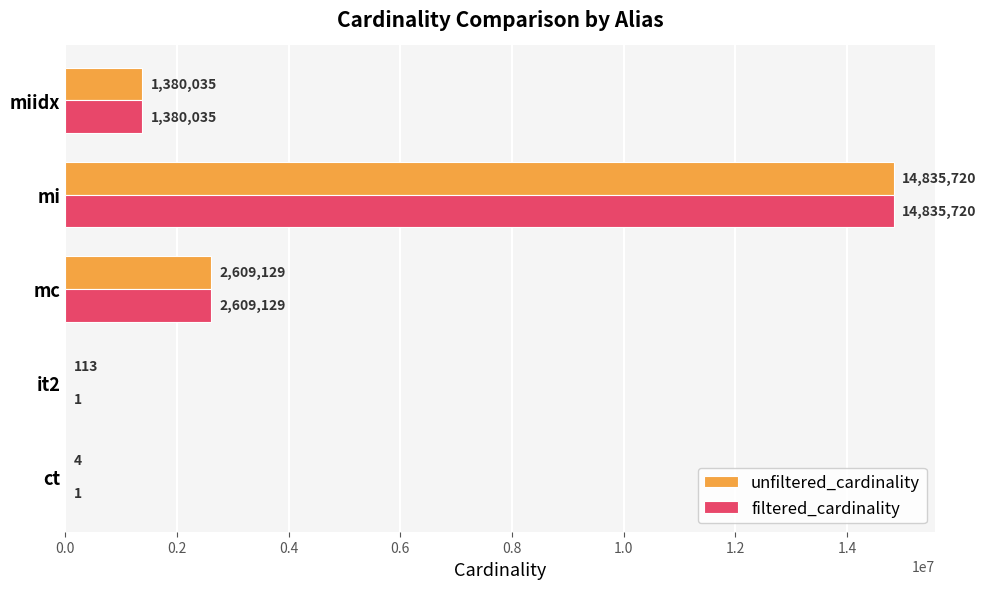

At which label does unfiltered_cardinality reach its peak?

mi